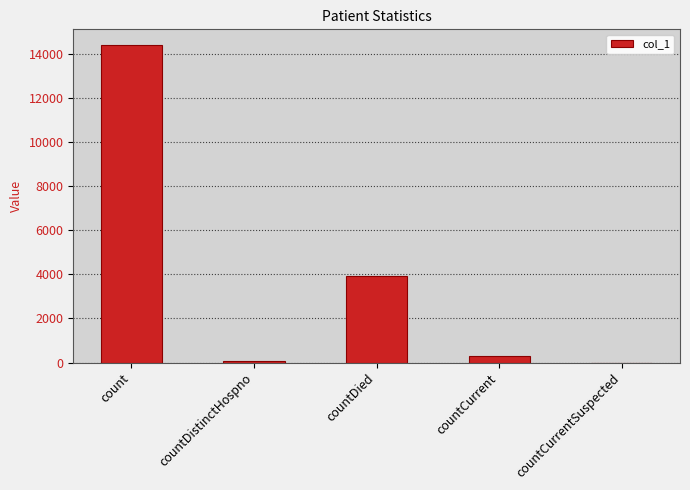

What is the sum of all values?

18683